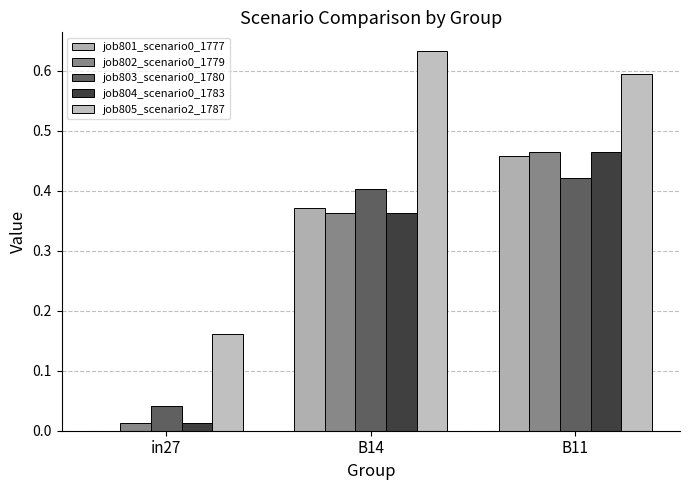

Where is job803_scenario0_1780 nearest to the value 0?

in27